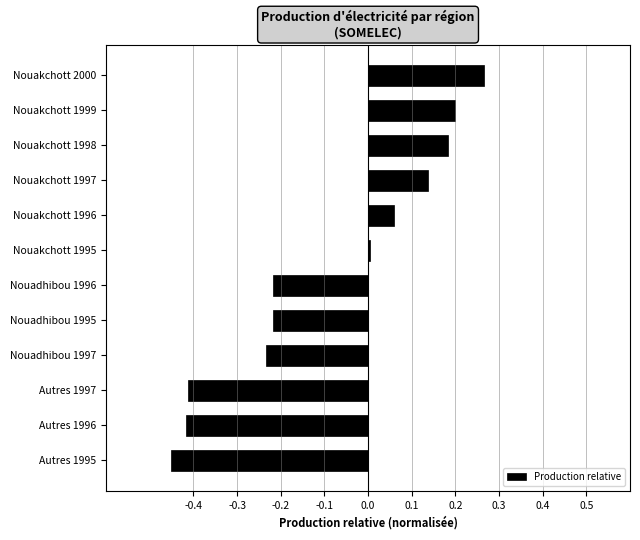

What is the difference between the second highest and second lowest values?

0.6